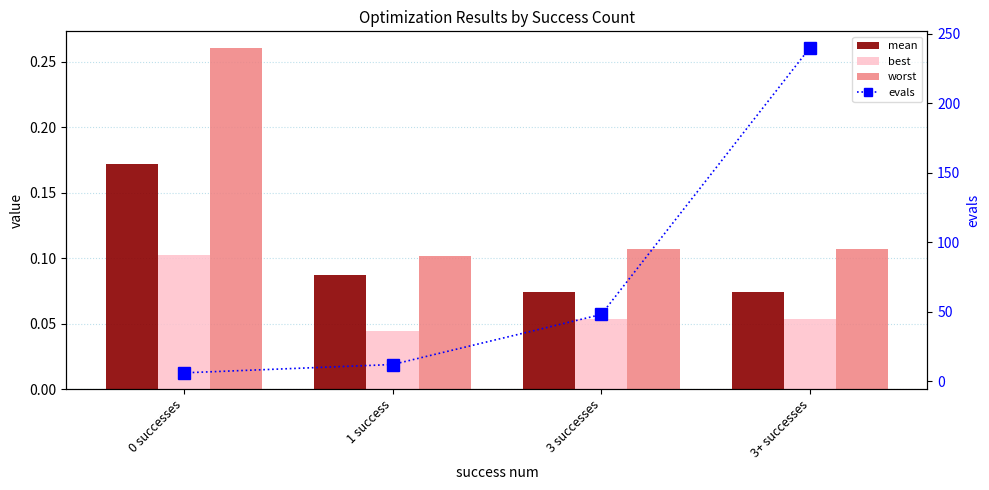

What are all the series names shown in the legend?

mean, best, worst, evals